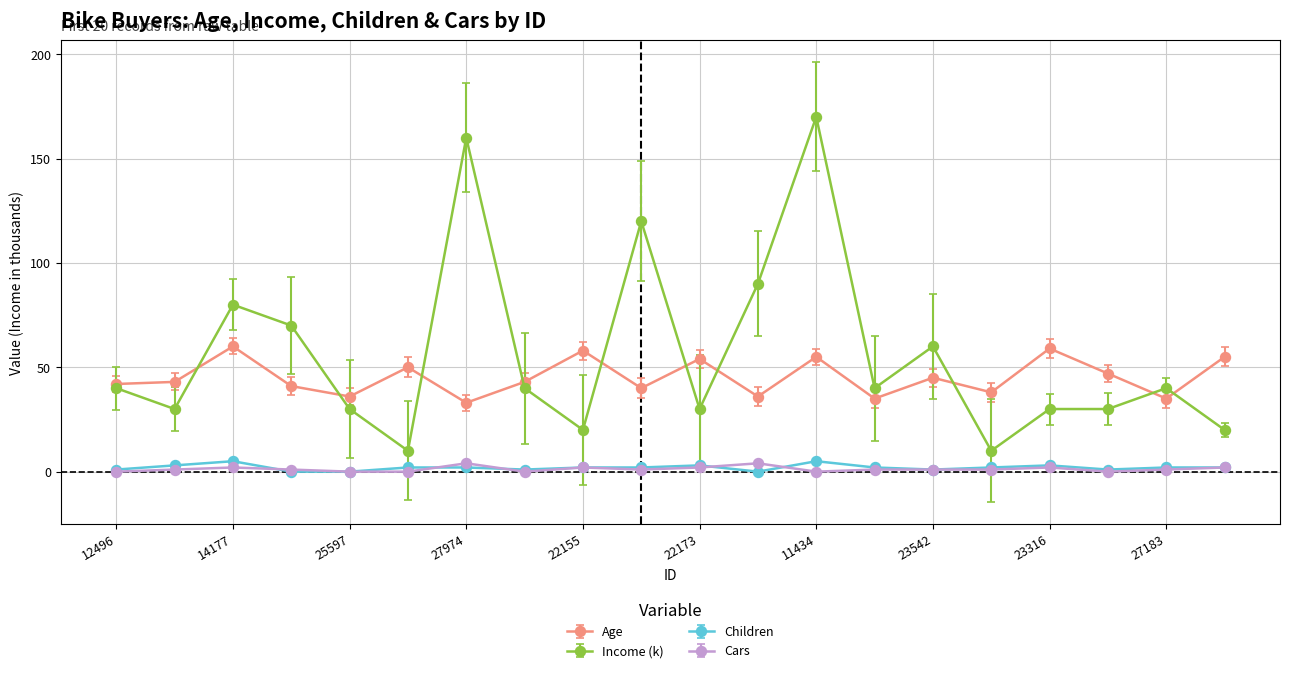

True or false: Cars has more than 1 interior local peaks.

True